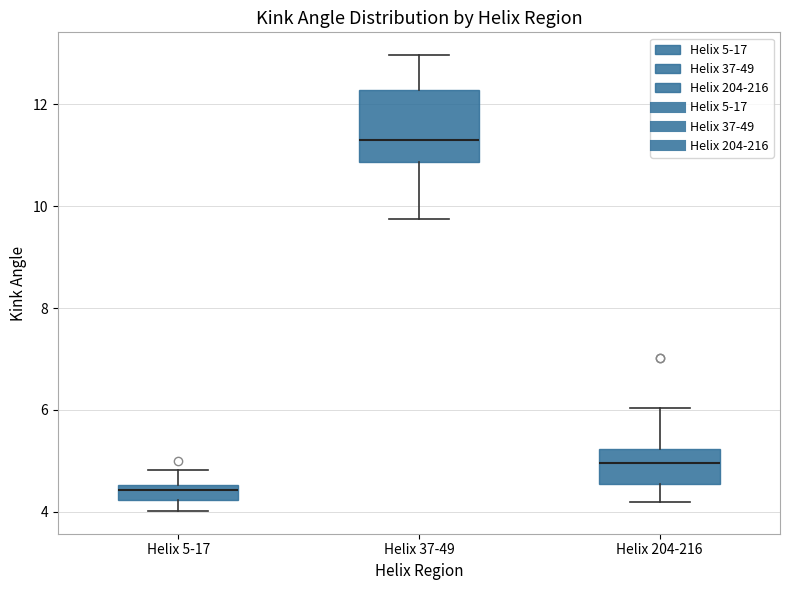

Comparing the boxes themselves (not the whiskers), which one is the tallest?

Helix 37-49